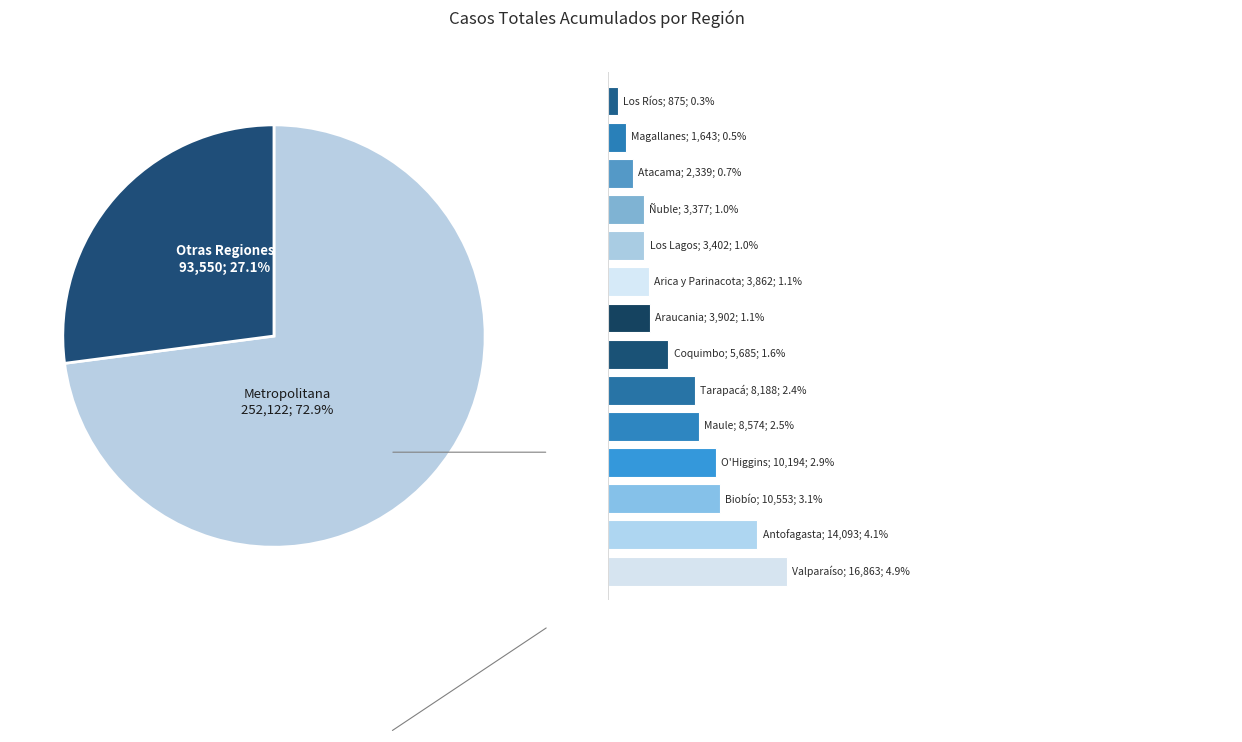

Count the number of slices in the pie.

15